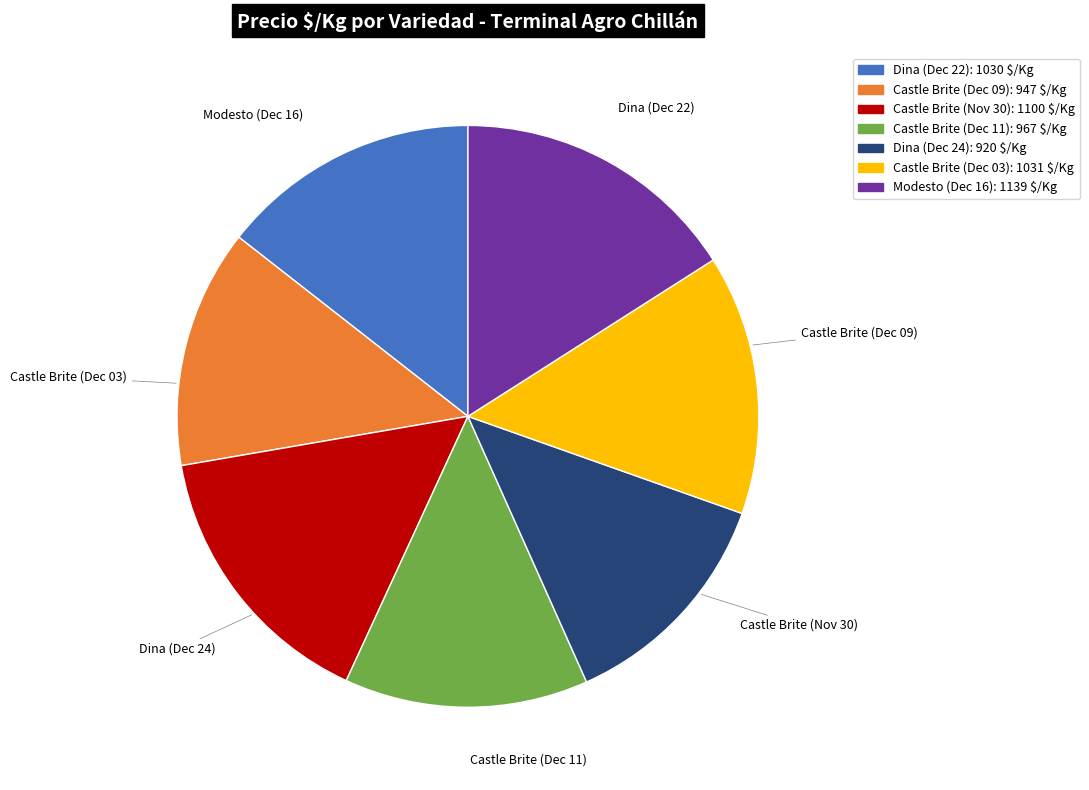

Does any single category account for the majority?

No